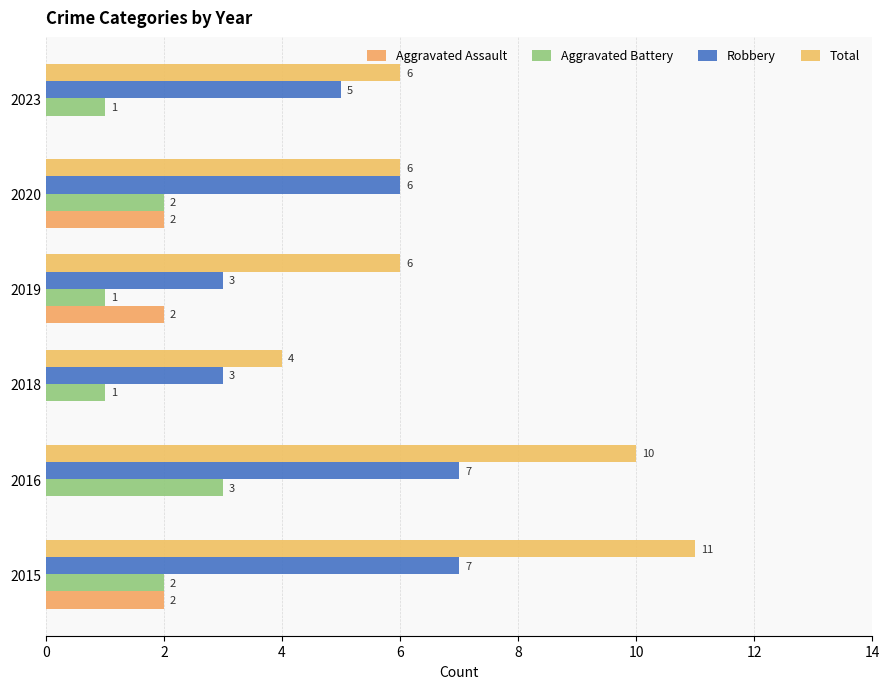

Which series has the largest range (max minus min)?

Total